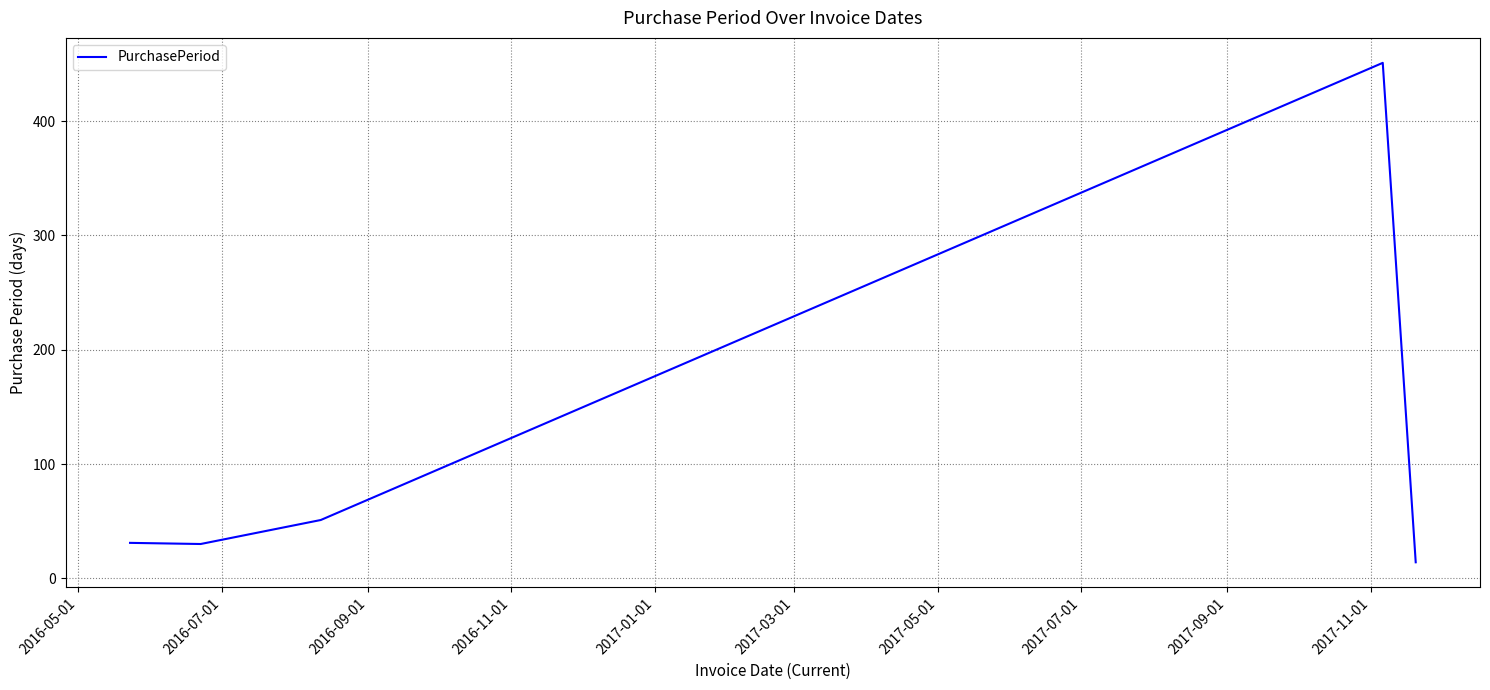

How many categories are shown in the chart?

5